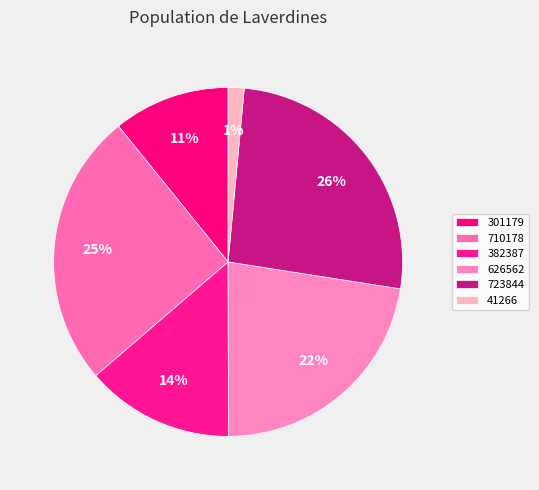

To the nearest percent, what is the difference between the largest and smallest slice percentages?

25%